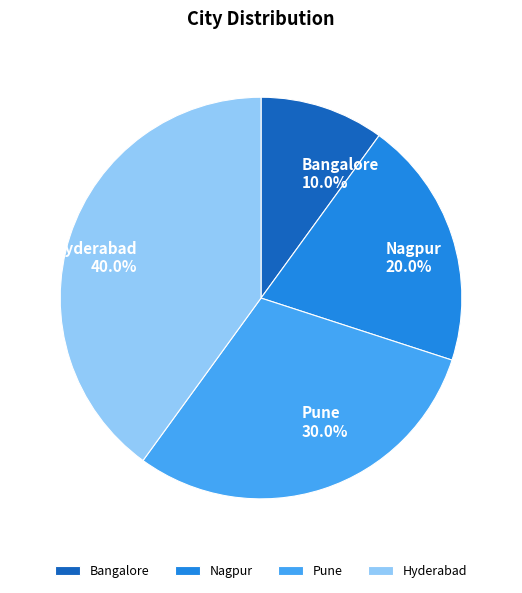

How many slices are in this pie chart?

4